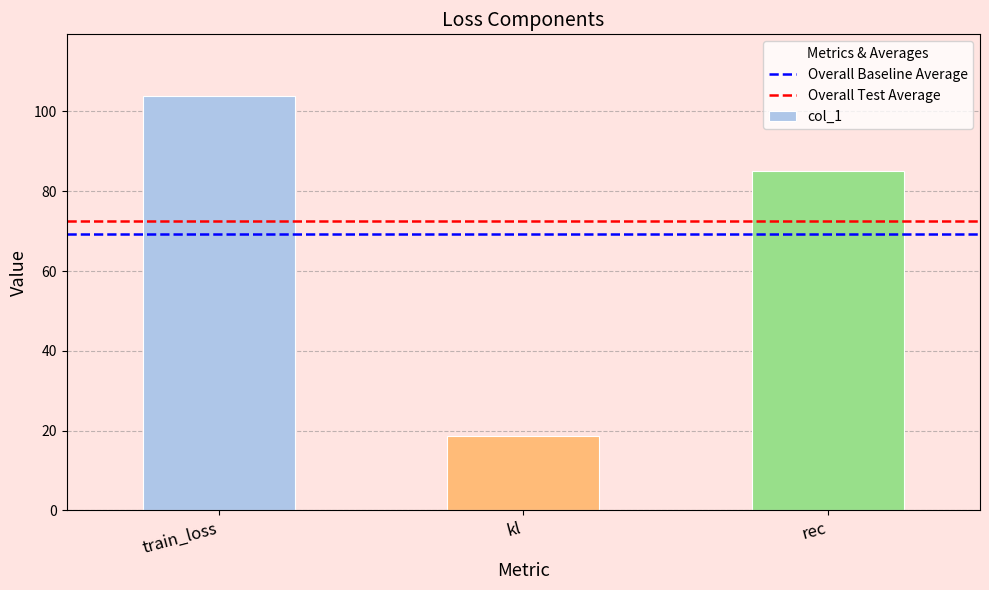

How many values exceed 85?

2